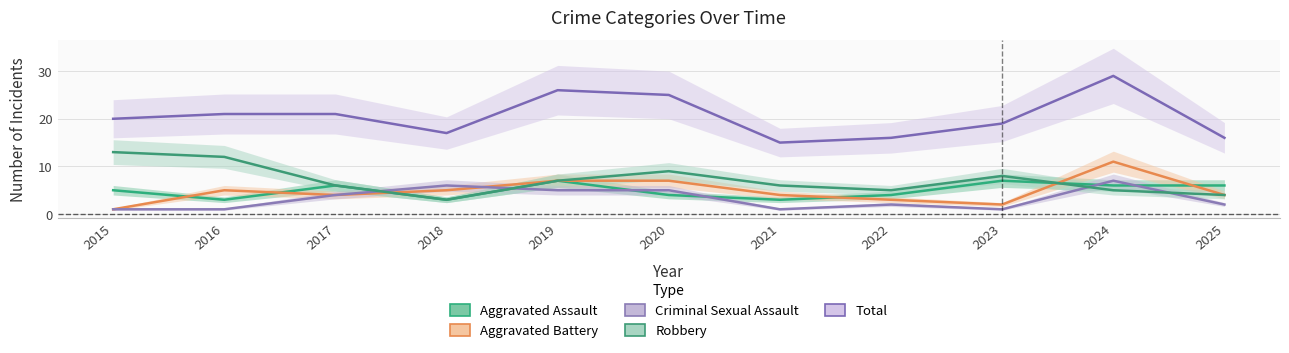

What is the sum of the Aggravated Assault values at 2015 and 2016?

8